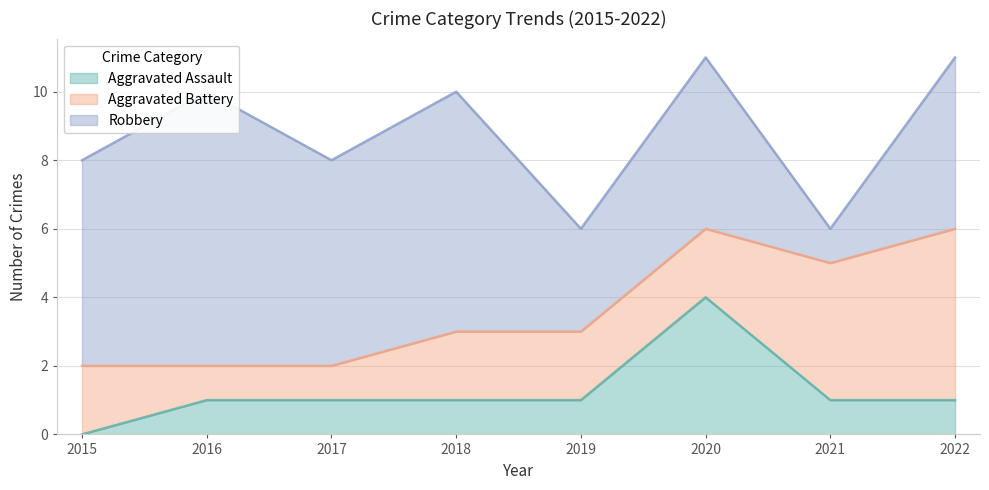

Is the value of Aggravated Battery at 2021 greater than the value of Robbery at 2018?

No